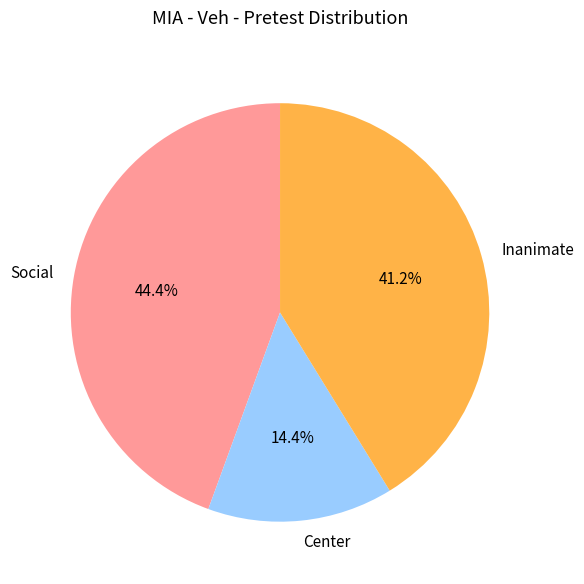

Count the number of slices in the pie.

3